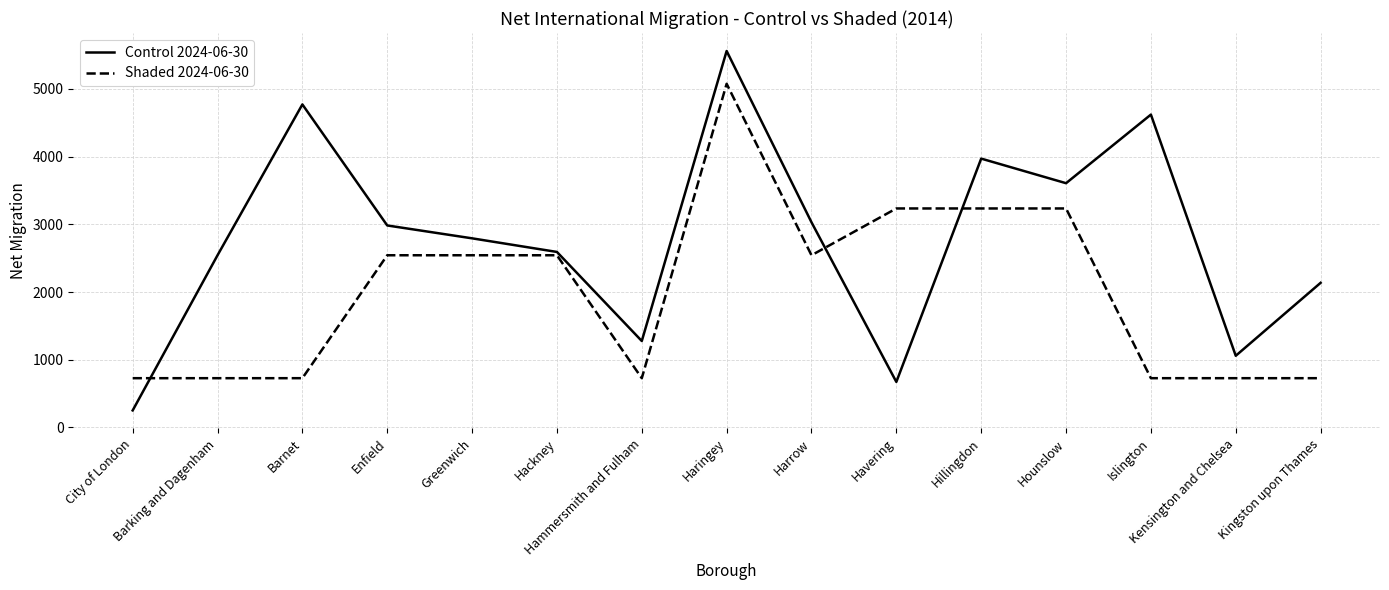

What is the sum of all Control 2024-06-30 values?

41864.0